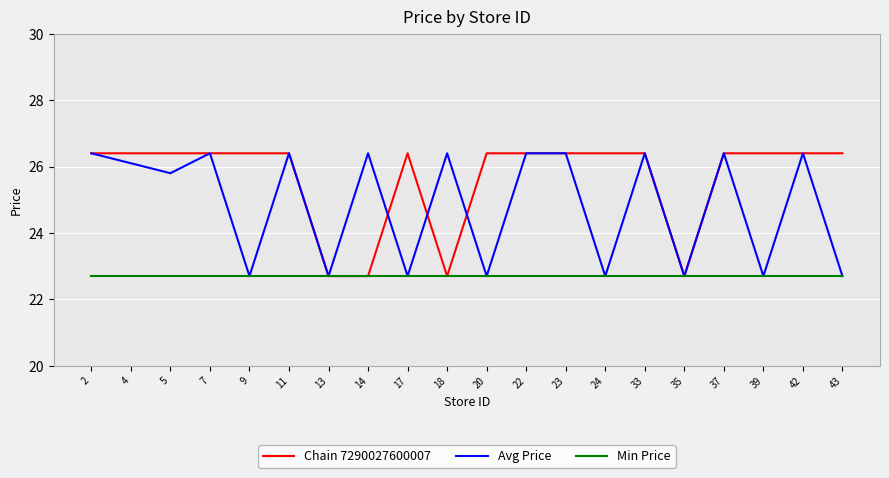

What is the total value across all series at 39?

71.8